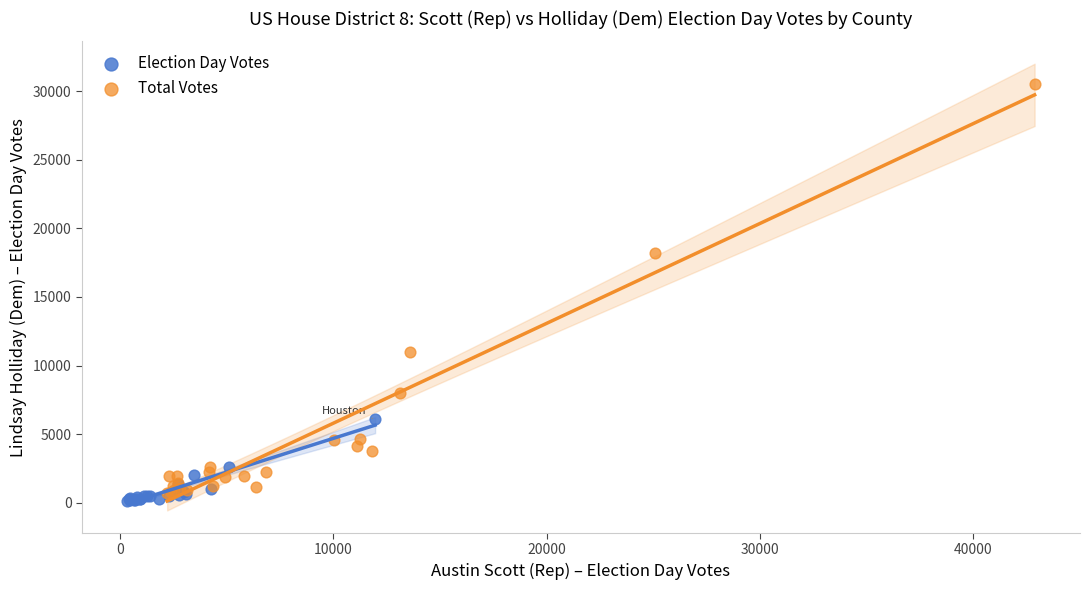

Which series has the largest Y range (max minus min)?

Total Votes